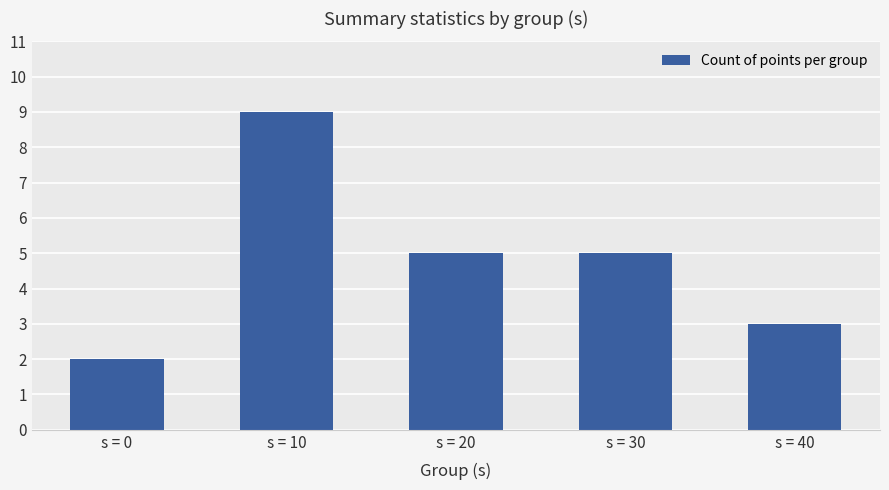

The value at s = 10 is 5. True or false?

False